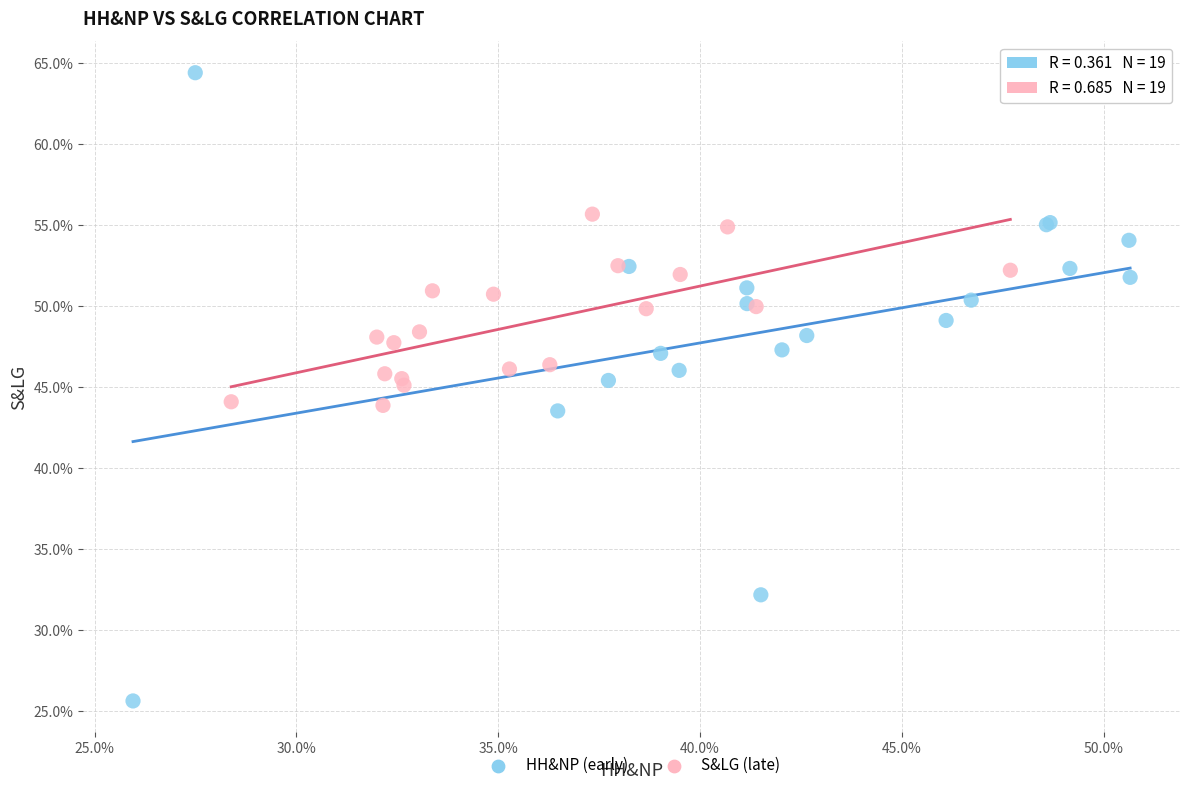

Which series has the widest spread of Y values?

HH&NP (early)